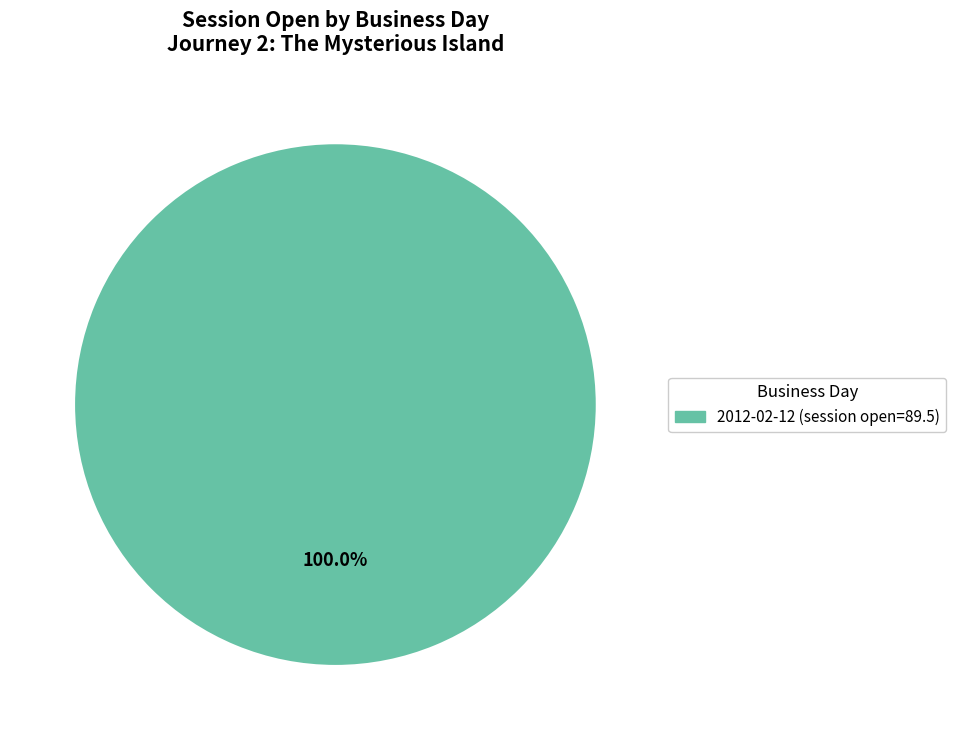

Is there a majority slice in this chart?

Yes